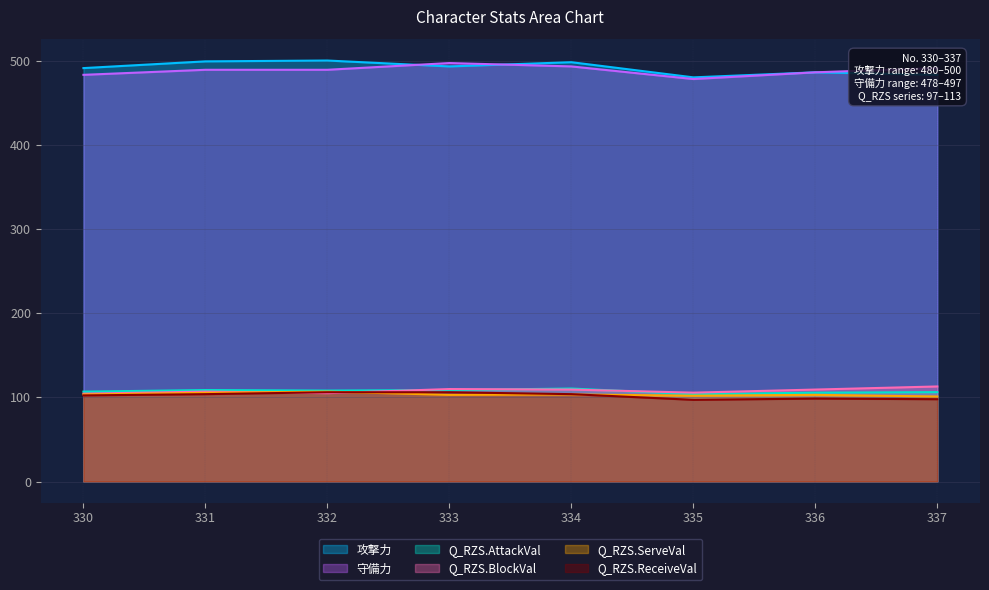

What is the difference between the maximum and minimum values in the Q_RZS.ReceiveVal series?

9.0